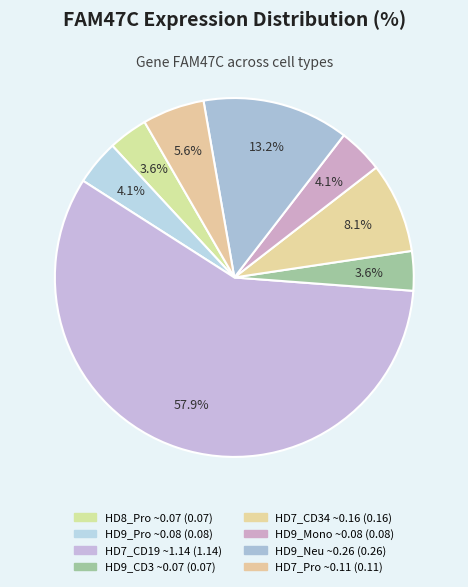

Count the number of slices in the pie.

8